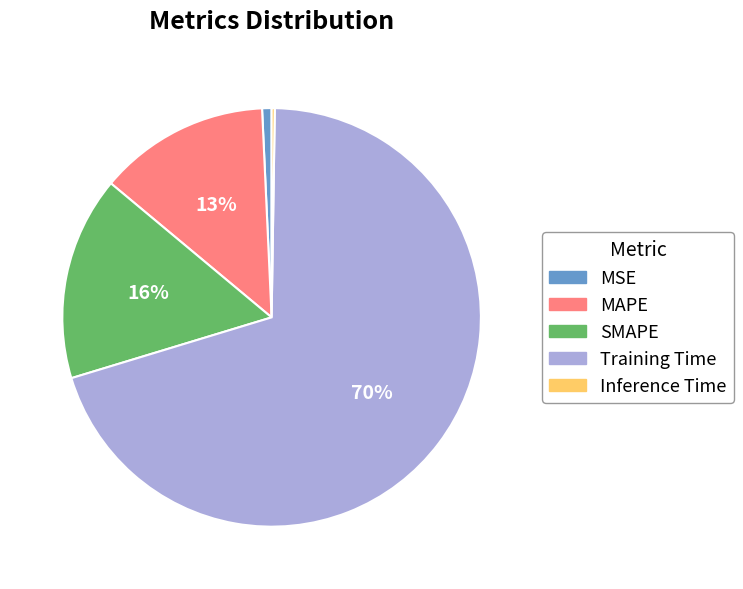

Do MSE and MAPE together represent more than half of the pie?

No